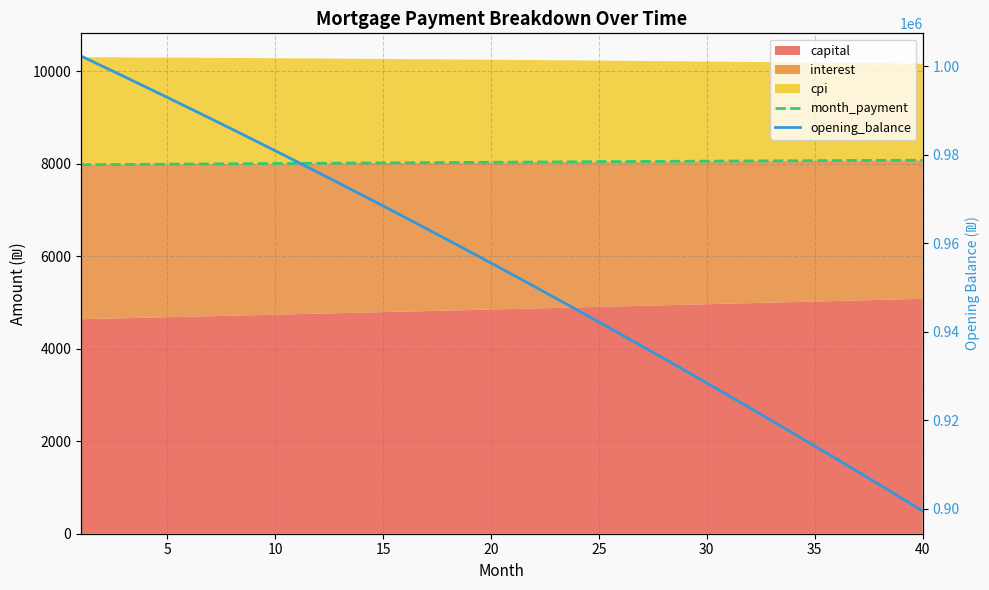

How many data points does each series have?

40